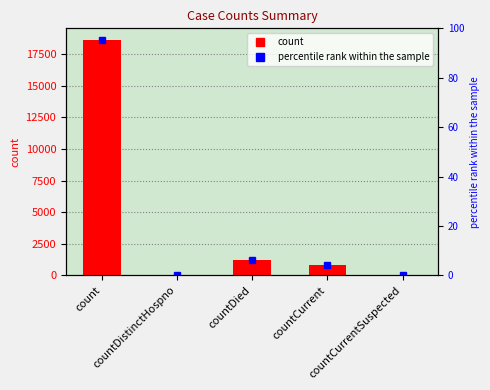

How many series are shown in this chart?

1